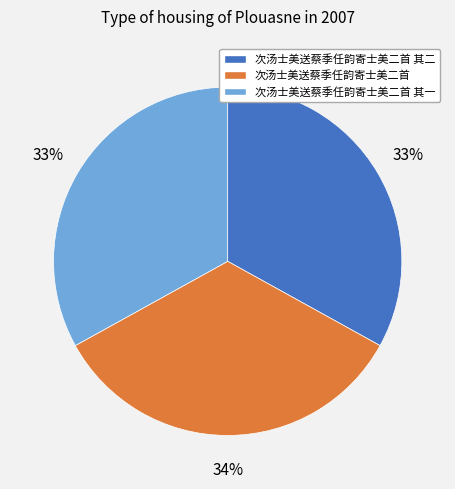

Is there a majority slice in this chart?

No